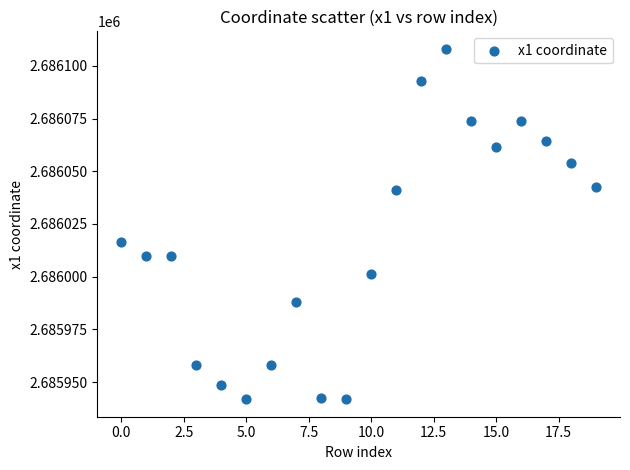

What is the range of Y values (max minus min)?

166.2